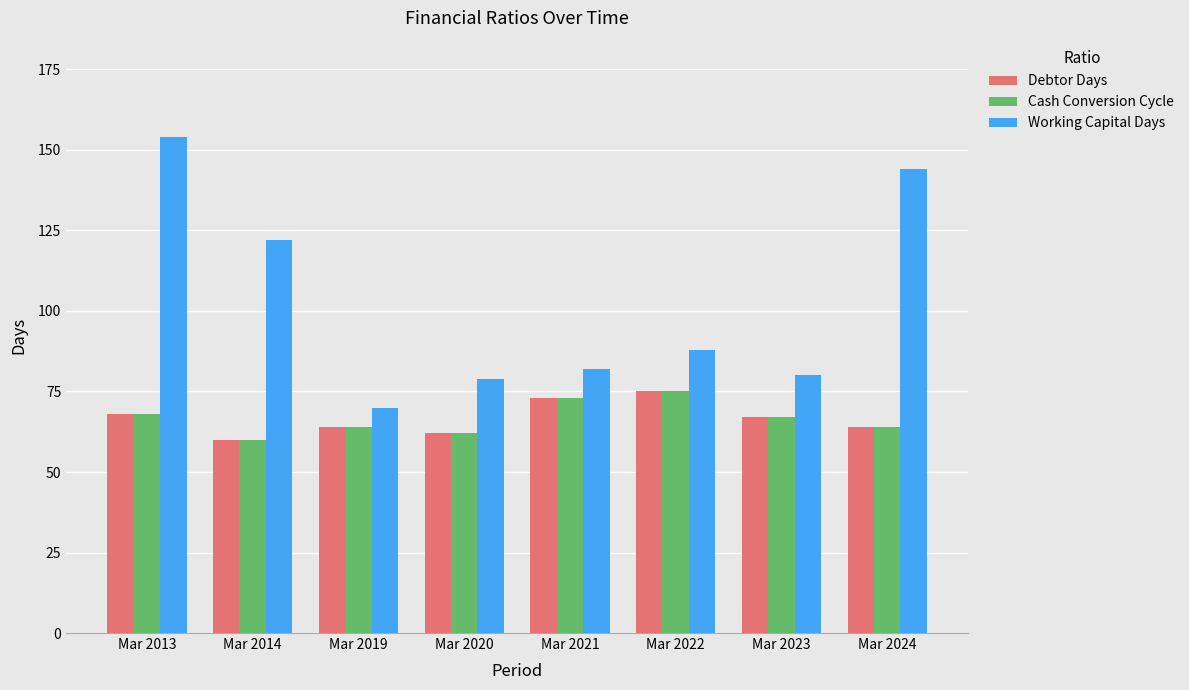

Which series changed the most between Mar 2013 and Mar 2019?

Working Capital Days